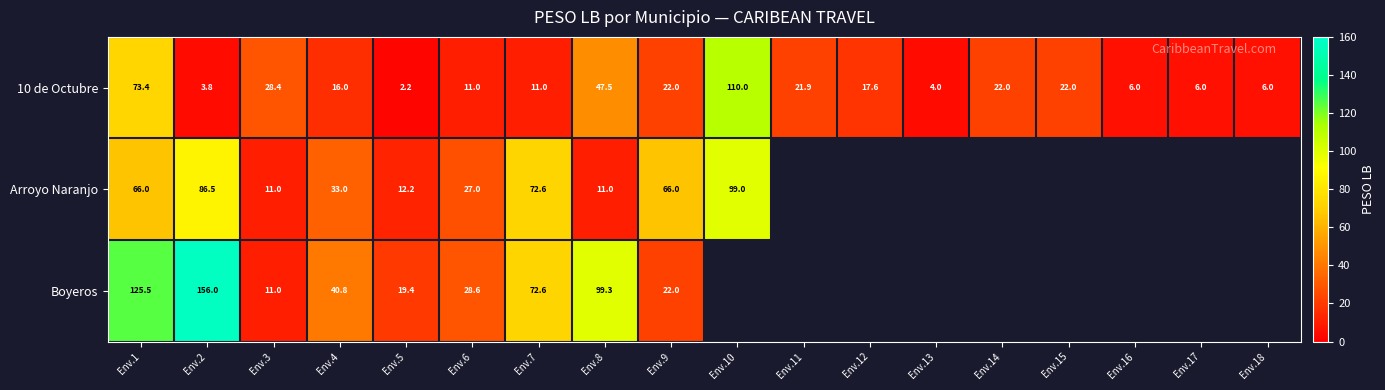

True or false: Arroyo Naranjo has a value of 86.6 at Env.1.

False